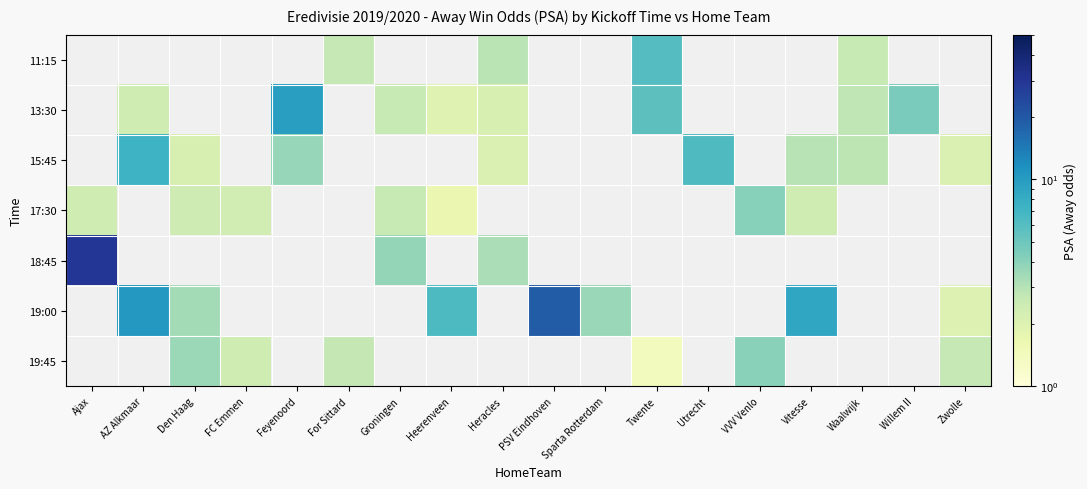

The 19:45 series shows 2.4 at FC Emmen. True or false?

True